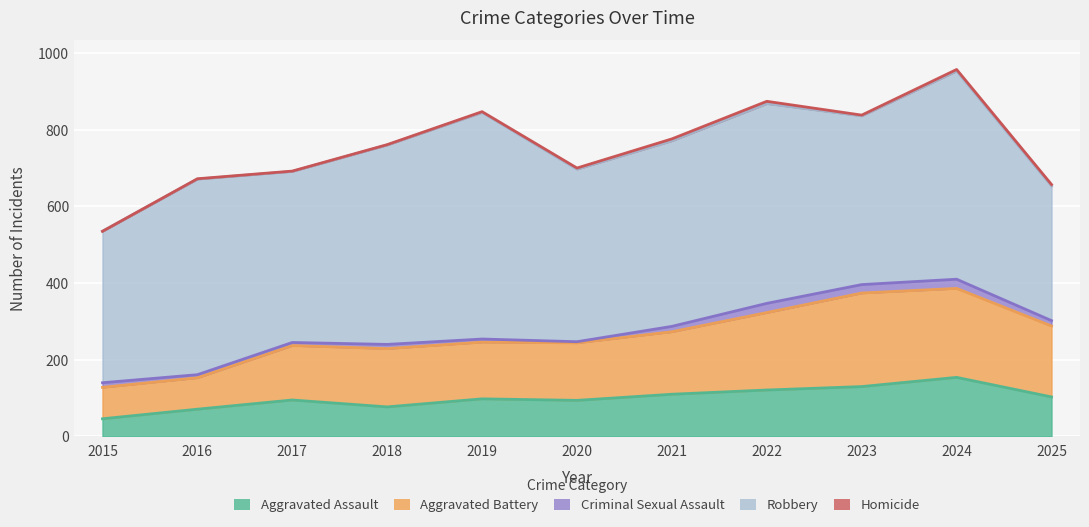

How many lines are shown in the chart?

5